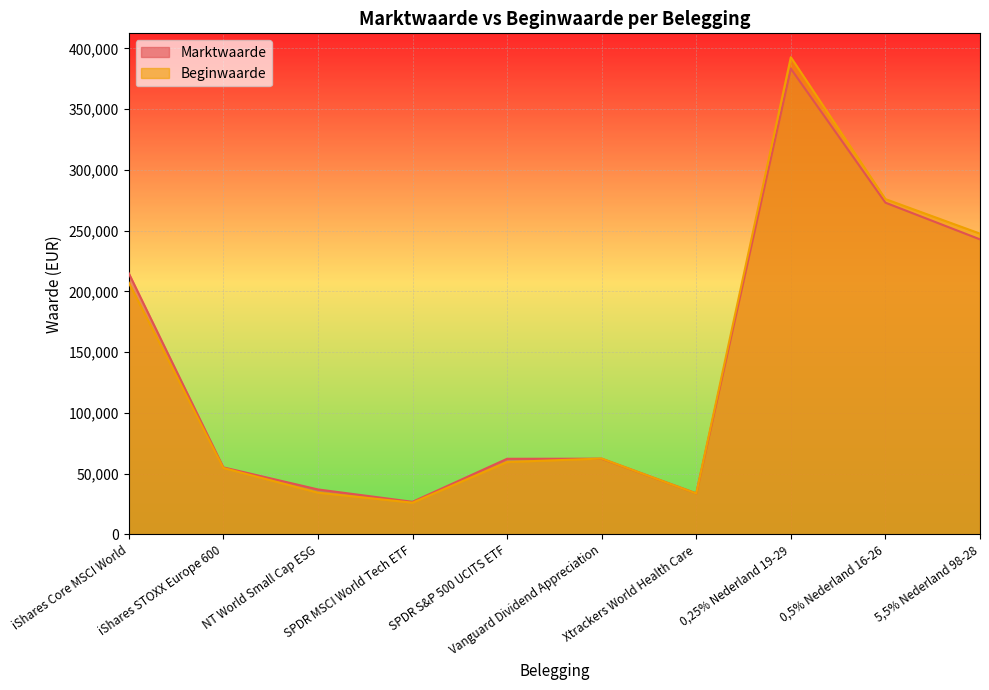

True or false: Beginwaarde has a value of 88147 at iShares STOXX Europe 600.

False